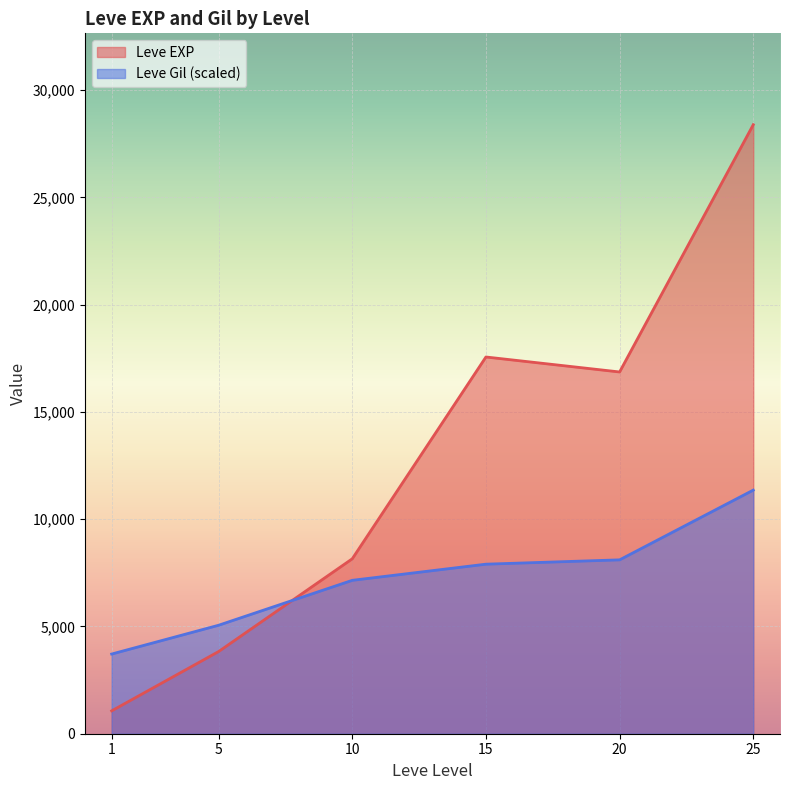

Which series has the widest spread of values?

Leve EXP